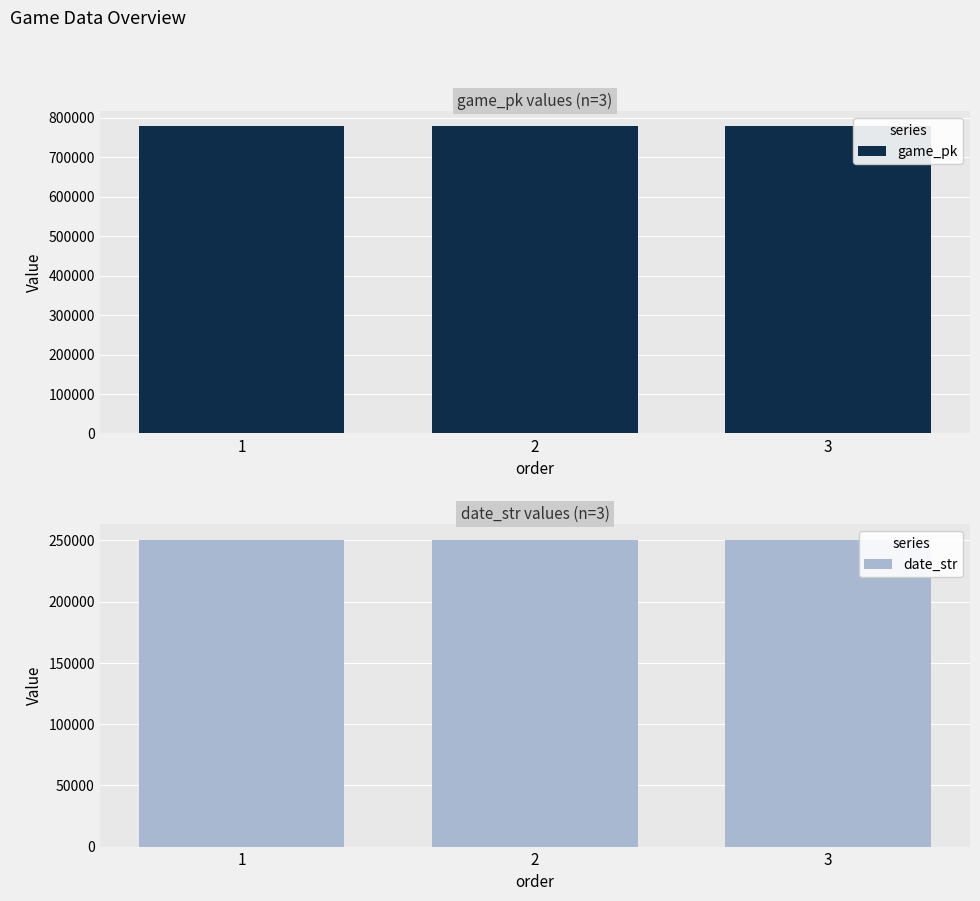

Reading left to right, extract all data points from this chart.

game_pk: 1=777584	2=777649	3=777667
date_str: 1=250609	2=250604	3=250603